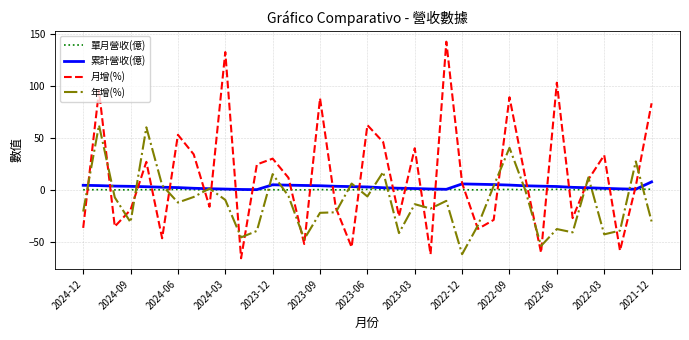

Which series has the widest spread of values?

月增(%)